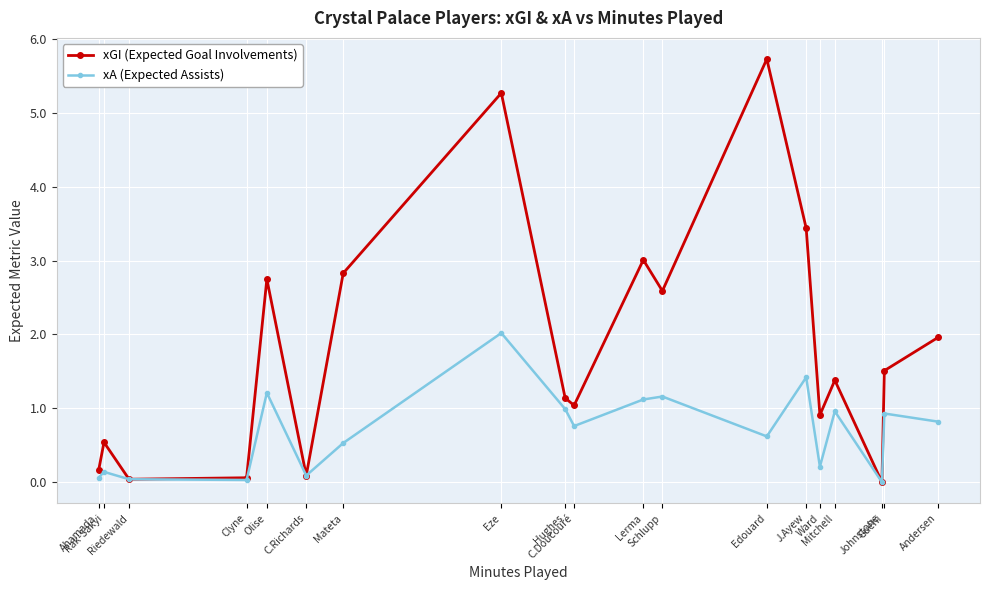

What is the approximate value of xGI (Expected Goal Involvements) at Edouard?

5.7